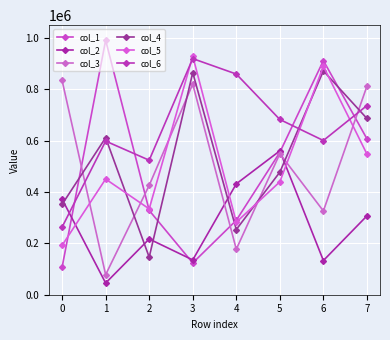

The value of col_1 at 1 is 548001. True or false?

False